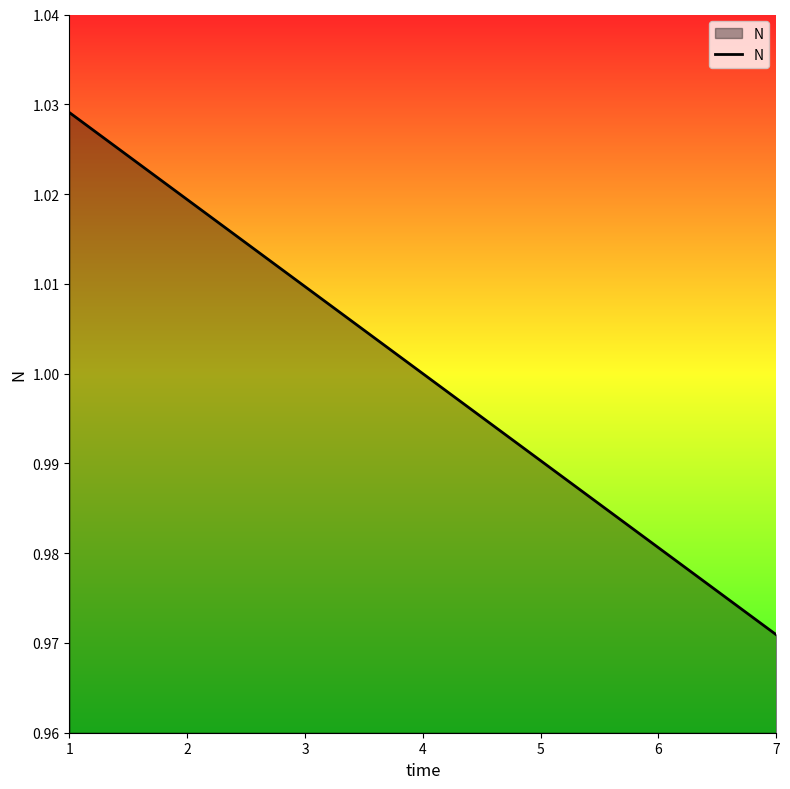

Is it true that the value at 6 is 0.6?

False